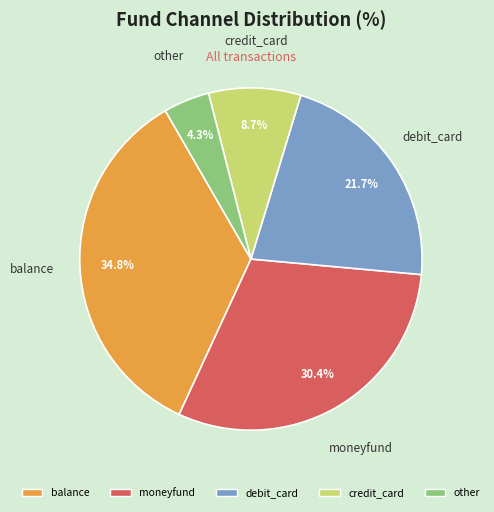

Which slice is the smallest?

other